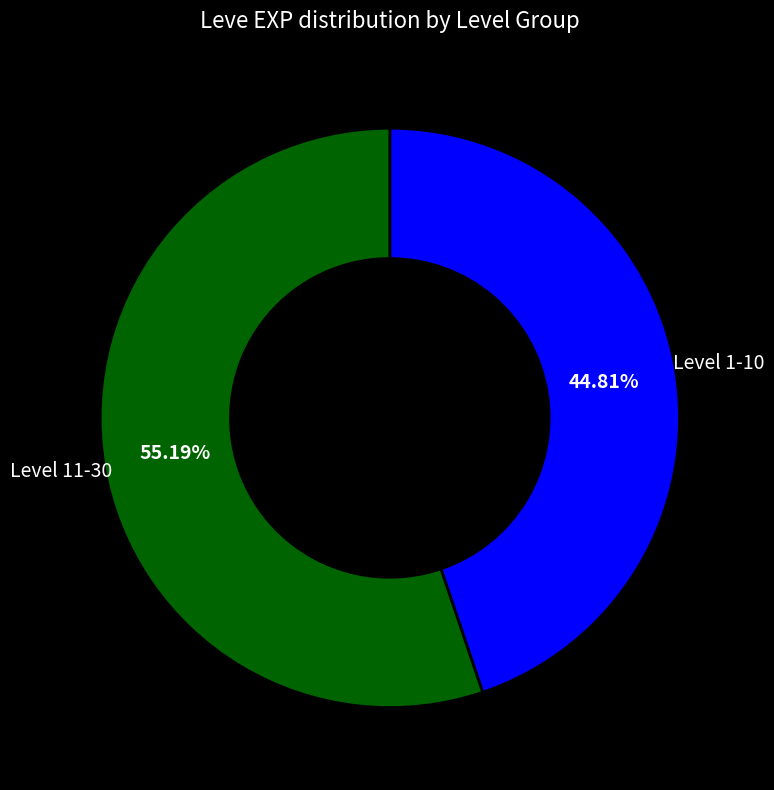

Is there a majority slice in this chart?

Yes